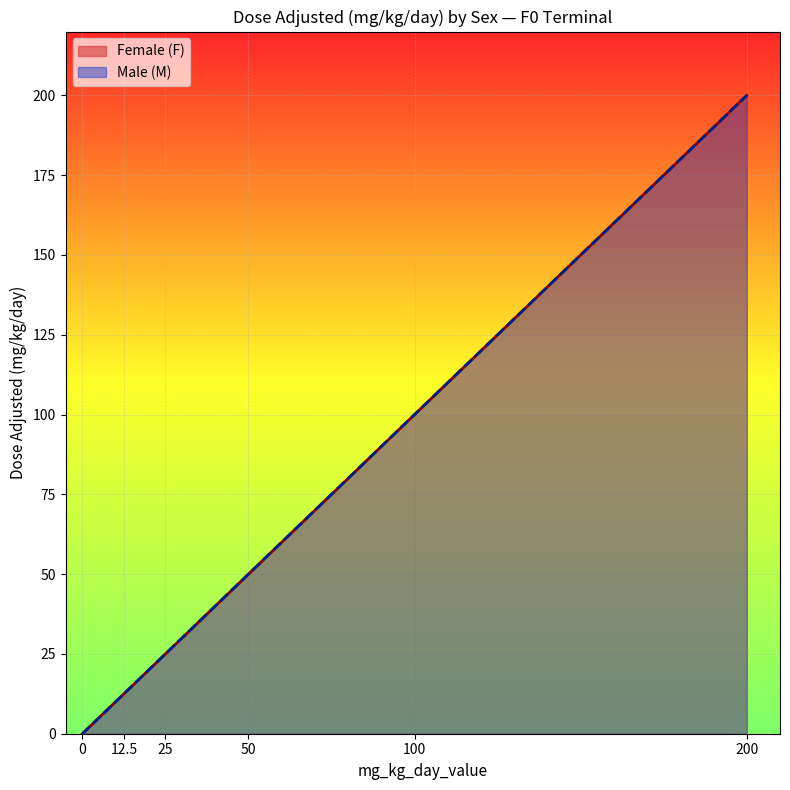

The Female (F) series shows 32.8 at 25. True or false?

False